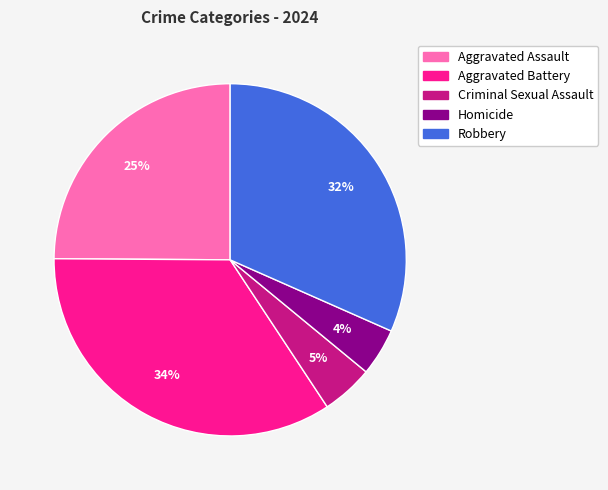

To the nearest percent, what is the combined percentage of Aggravated Battery and Robbery?

66%